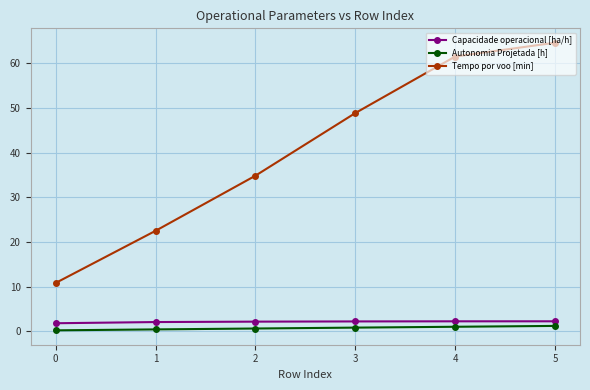

What is the total value across all series at 4?

64.8